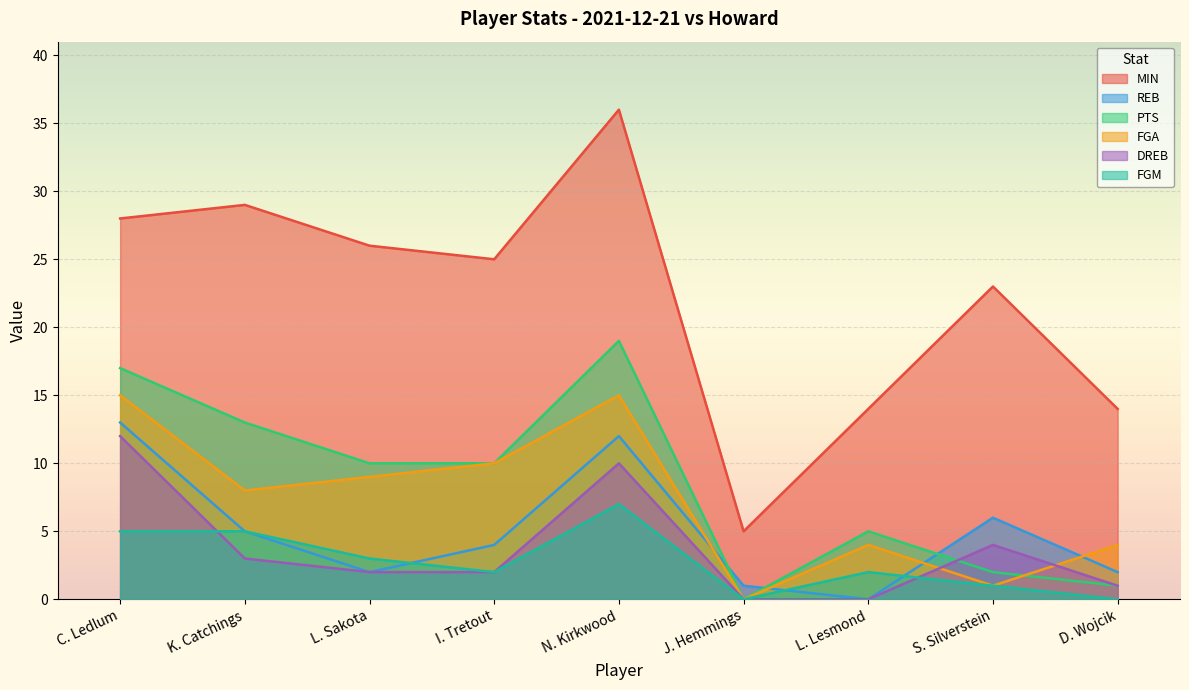

How many data points in MIN are above 25?

4